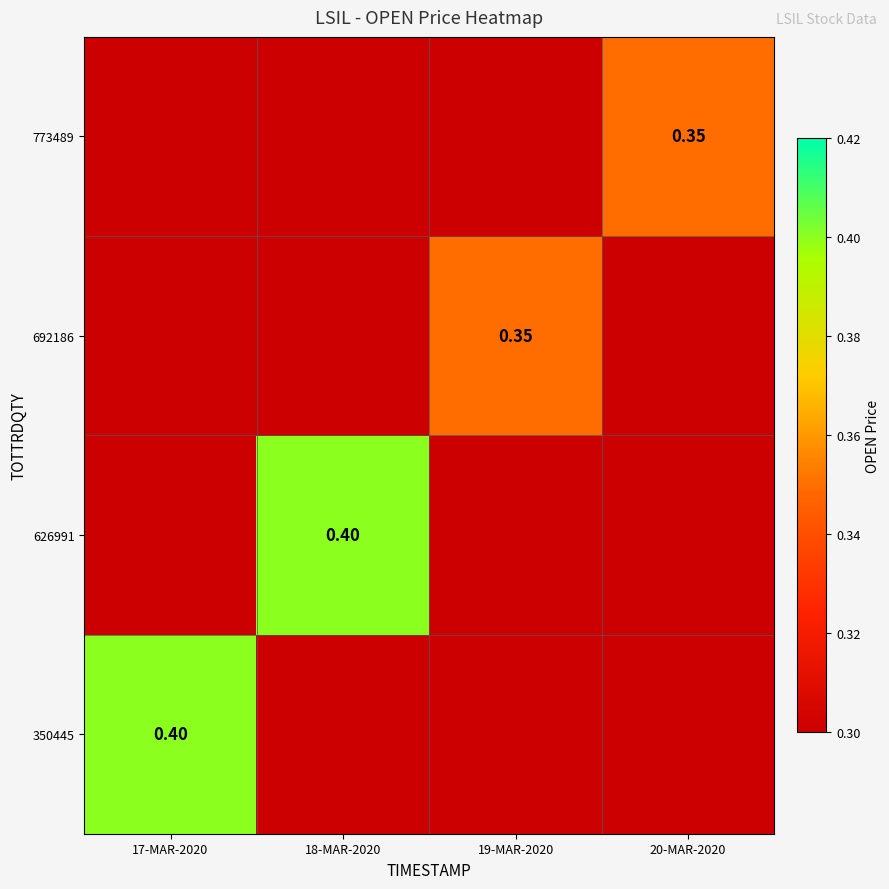

True or false: 692186 has a value of 0.1 at 20-MAR-2020.

False